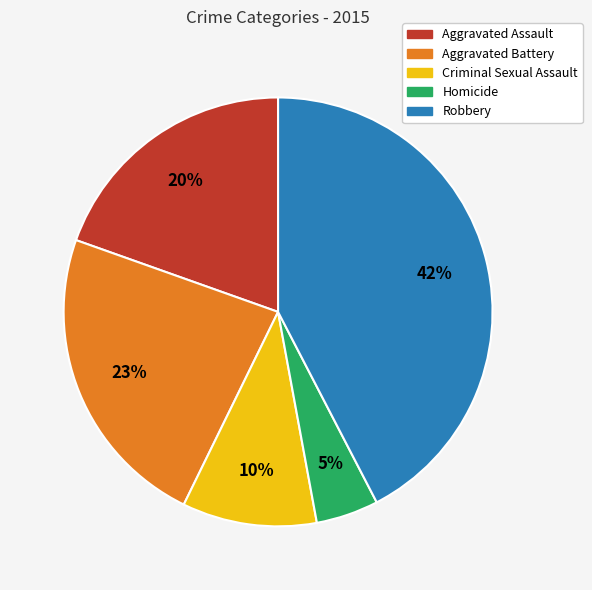

What is the largest slice in the pie chart?

Robbery